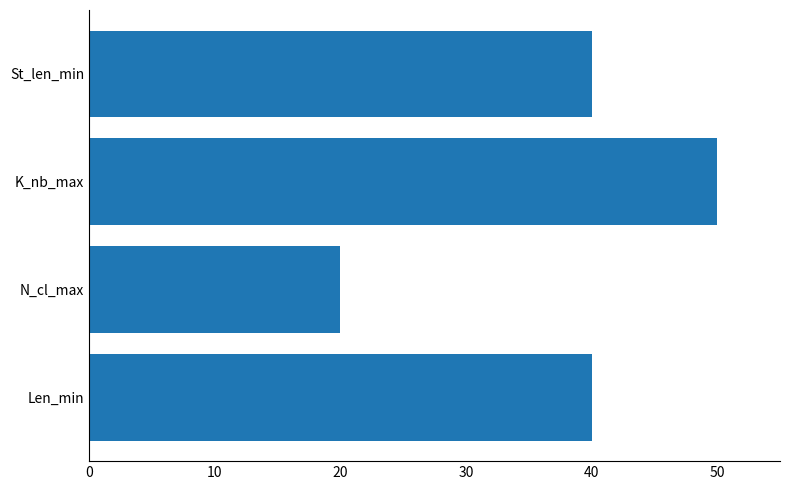

Reading top to bottom, what are all the values shown in this chart?

St_len_min=40	K_nb_max=50	N_cl_max=20	Len_min=40